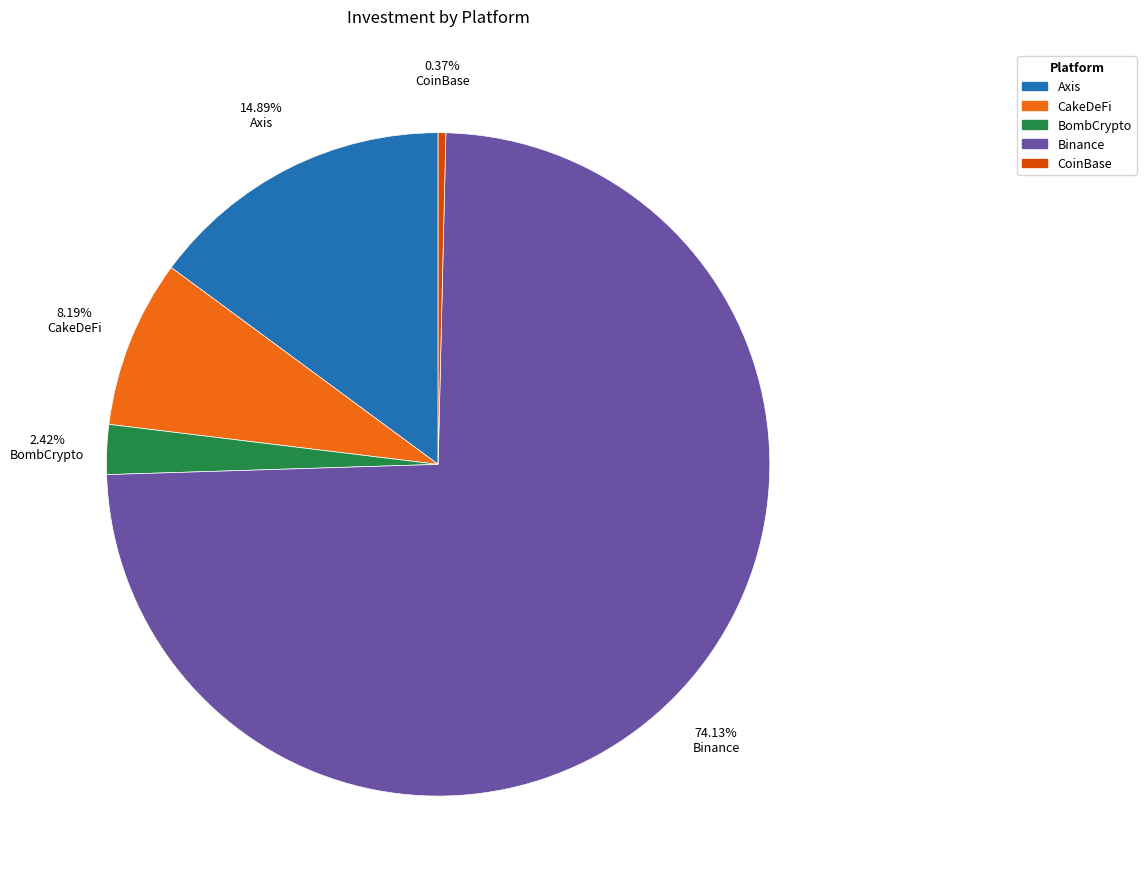

Rank the categories by value from highest to lowest.

Binance, Axis, CakeDeFi, BombCrypto, CoinBase